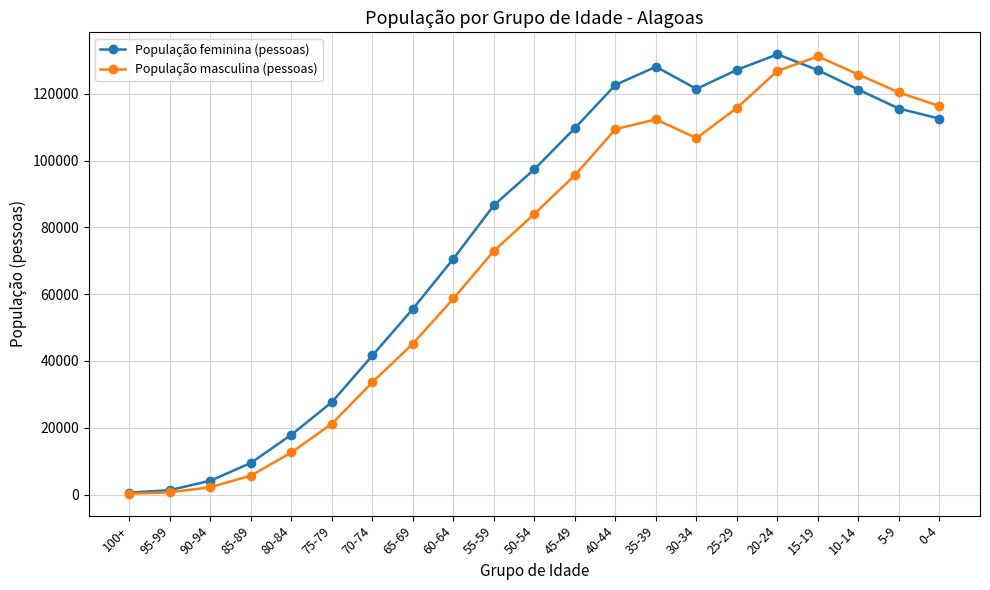

How many lines are shown in the chart?

2